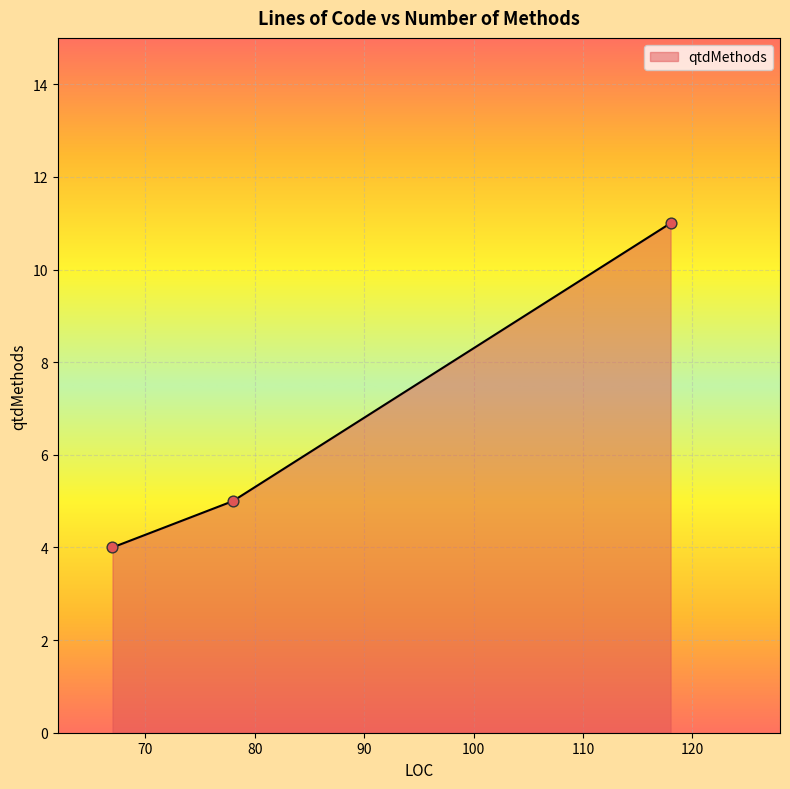

What is the sum of all values?

20